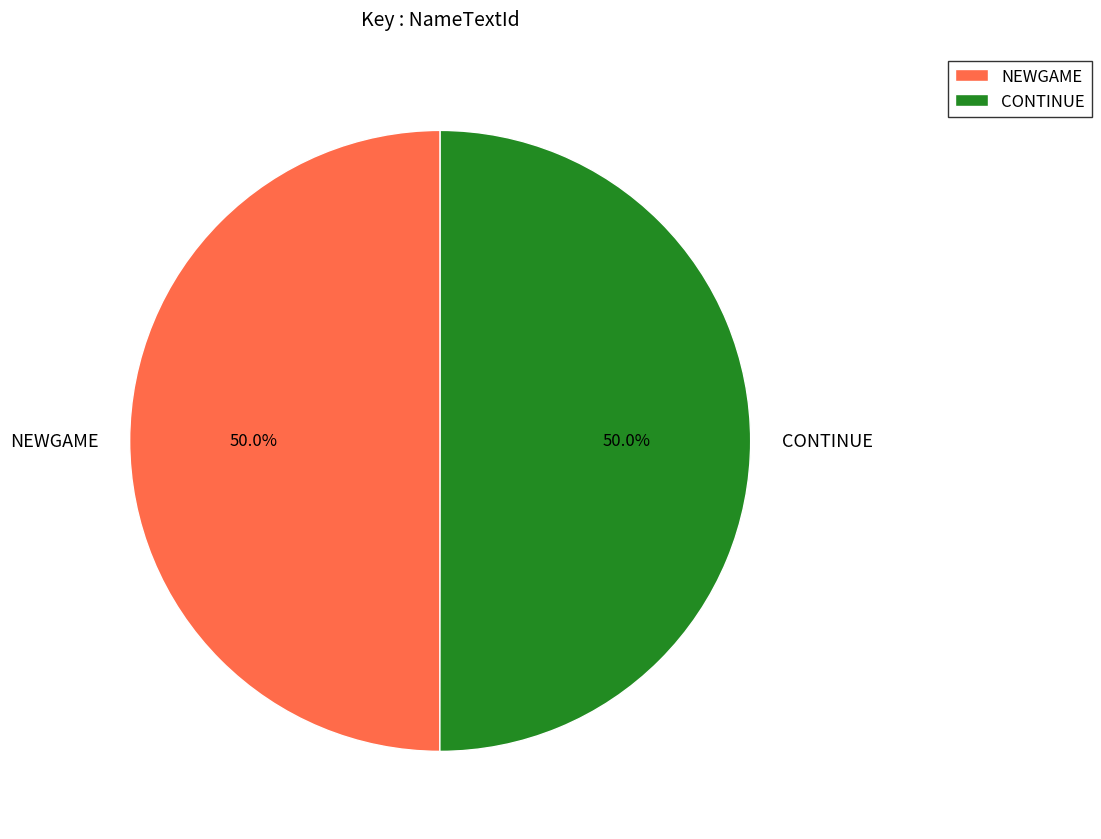

Combined, do CONTINUE and NEWGAME account for over 50%?

Yes